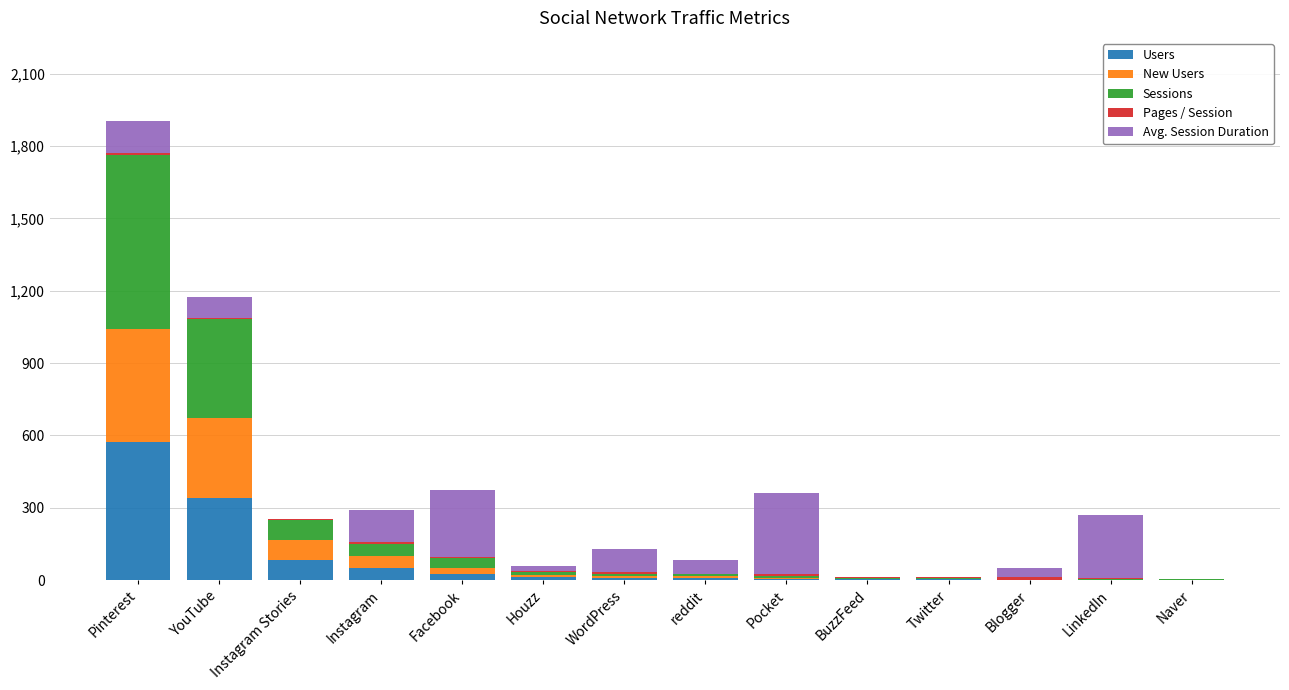

Which category has the highest value in the Users series?

Pinterest